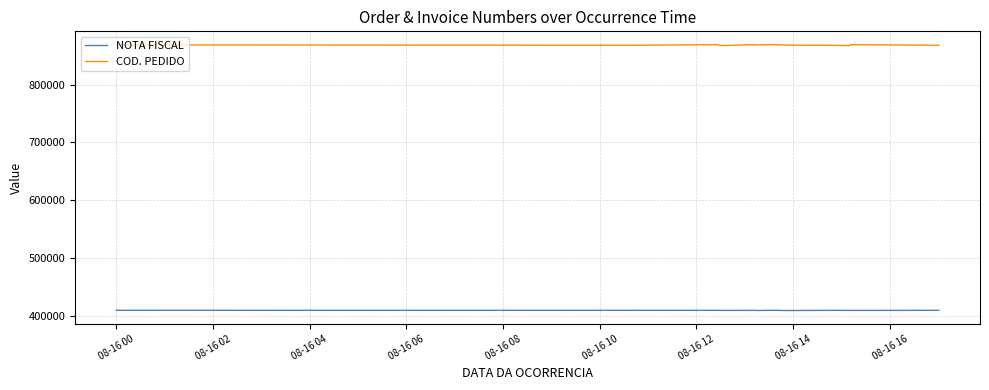

Does the chart display data point markers on the line(s)?

No